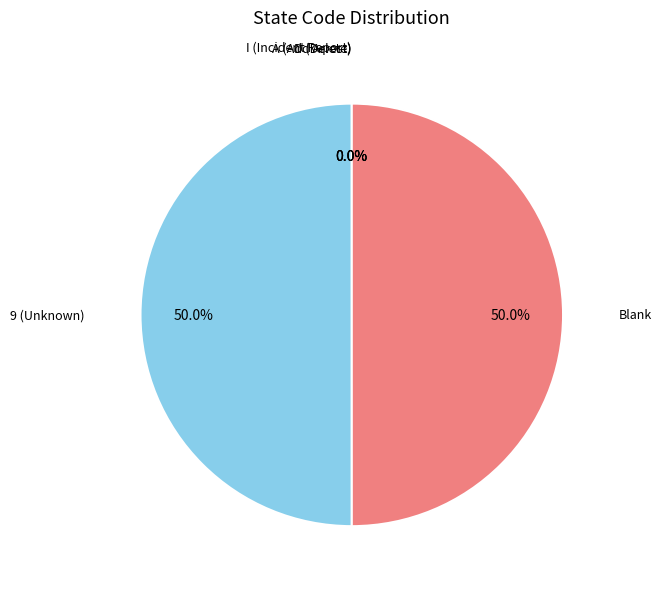

What portion of the pie excludes Blank?

50.0%